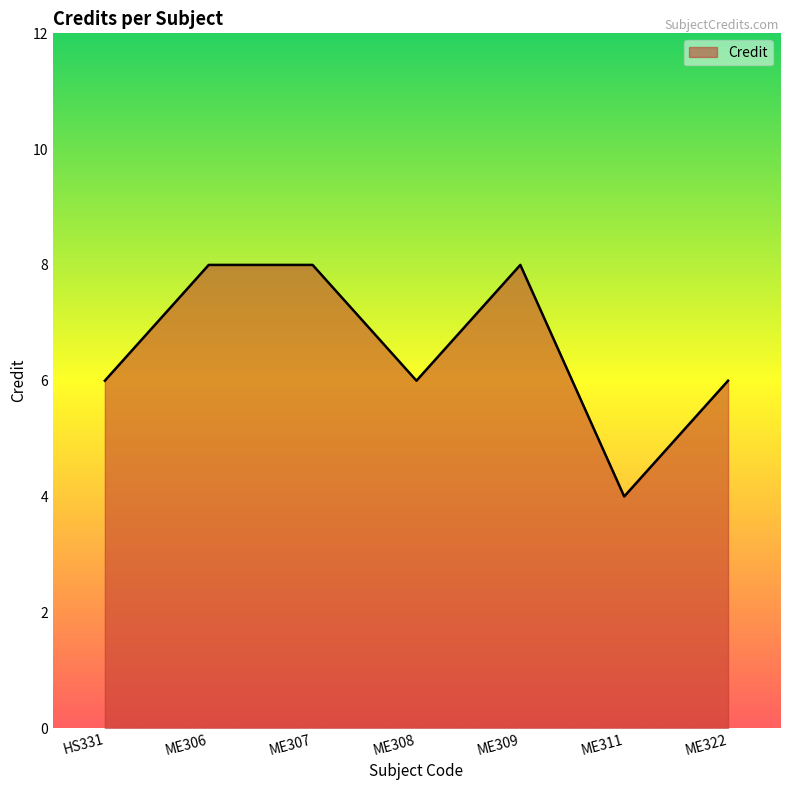

What is the average value?

7